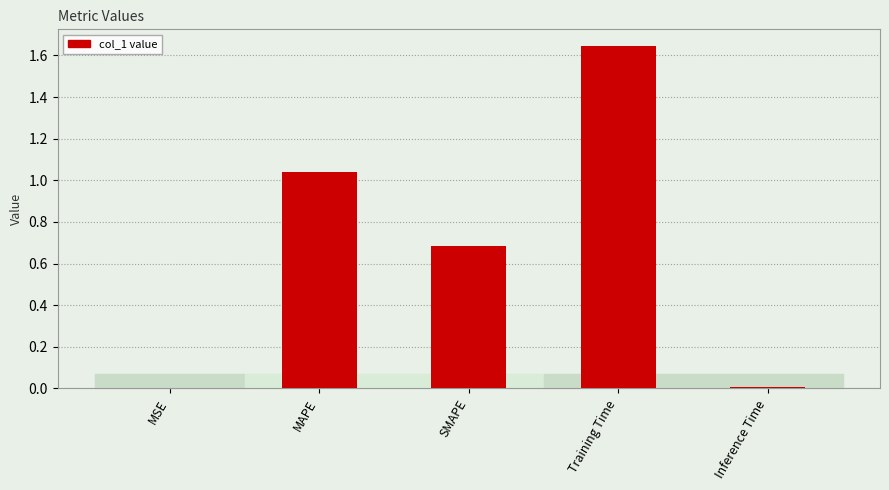

Are the bars grouped side by side (vs. stacked)?

No